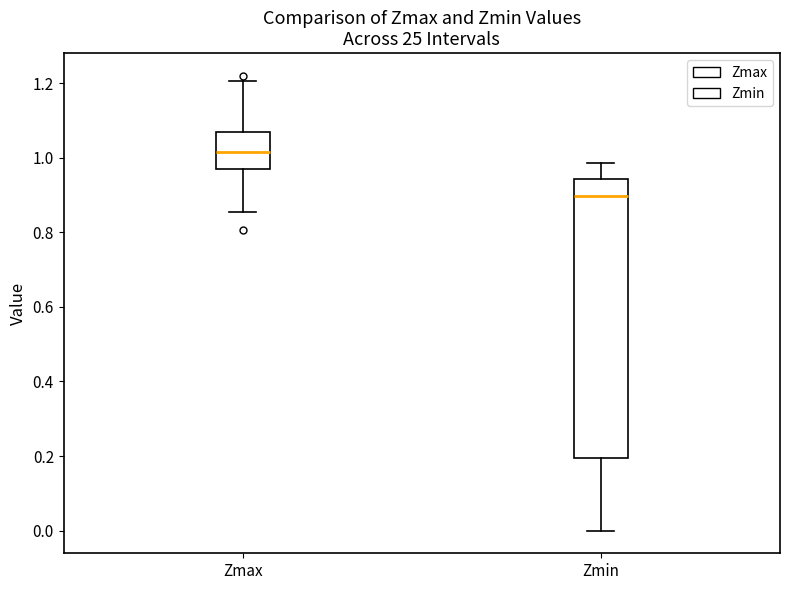

Reading left to right, transcribe this box plot: for each box, give where its median line is, the range the box spans, and where its two whiskers end, as read against the y-axis. The values are not printed on the chart, so give them approximately, as read against the axis.

Zmax: median 1.02, box 0.98 to 1.06, whiskers 0.86 to 1.20
Zmin: median 0.90, box 0.20 to 0.94, whiskers 0.00 to 0.98